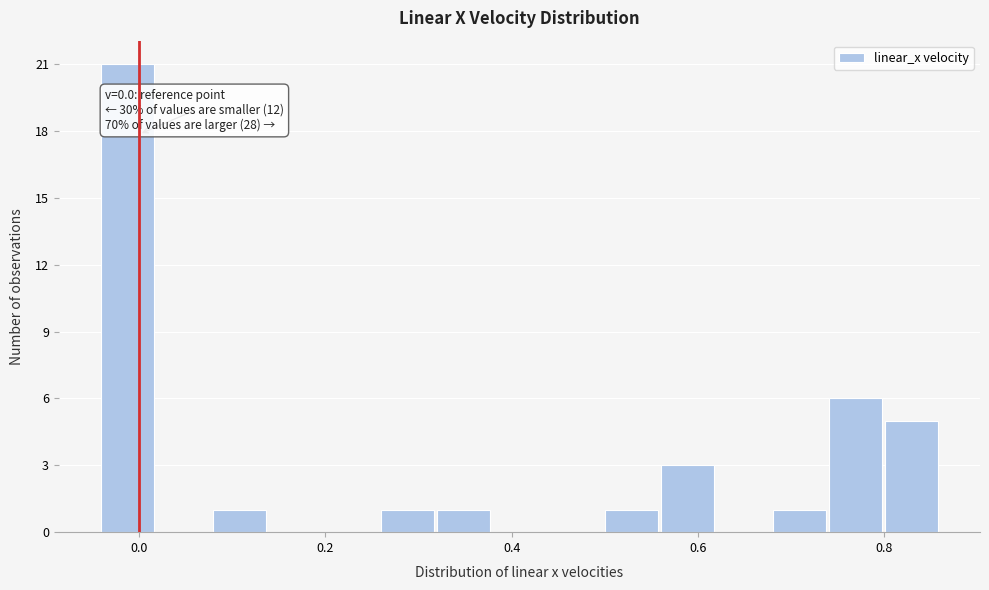

Read against the x-axis, roughly where is the centre of the tallest bar?

-0.02